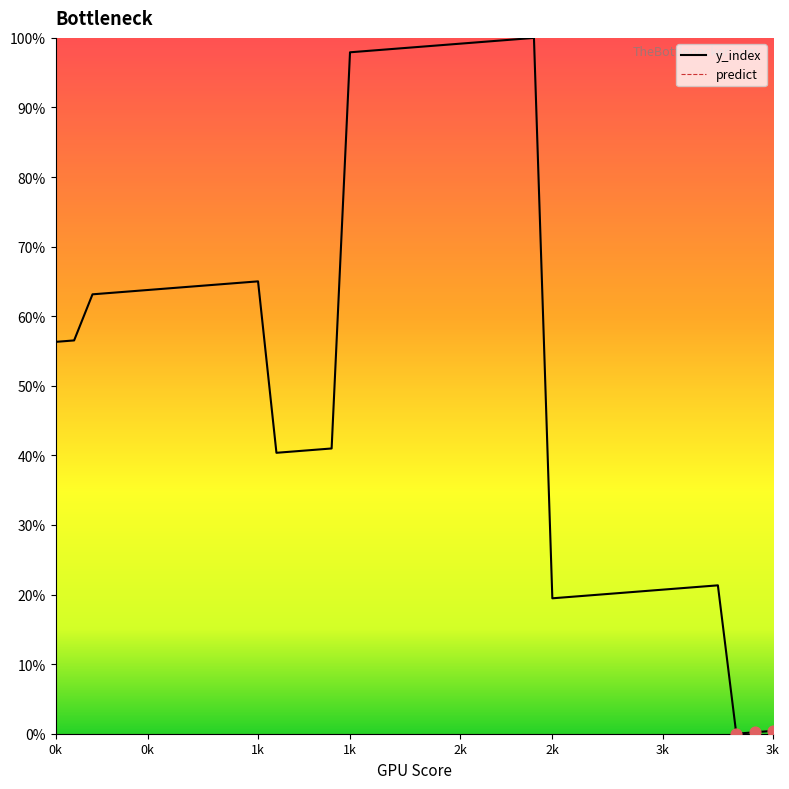

Which series has the widest spread of values?

y_index